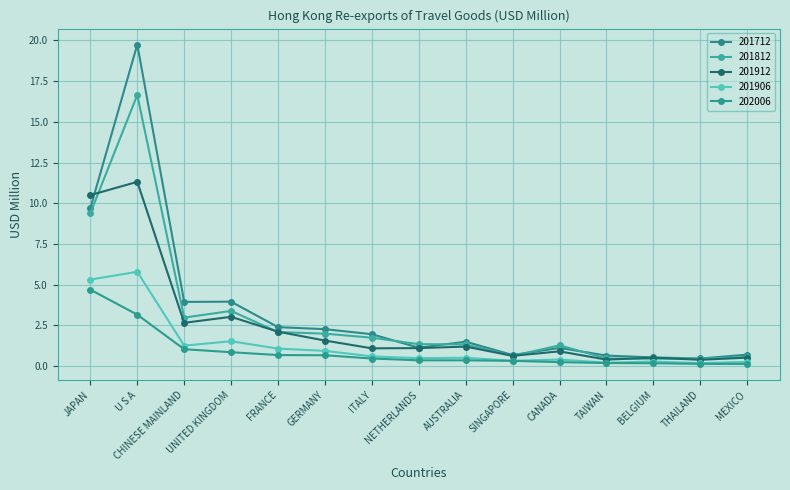

How many lines are shown in the chart?

5